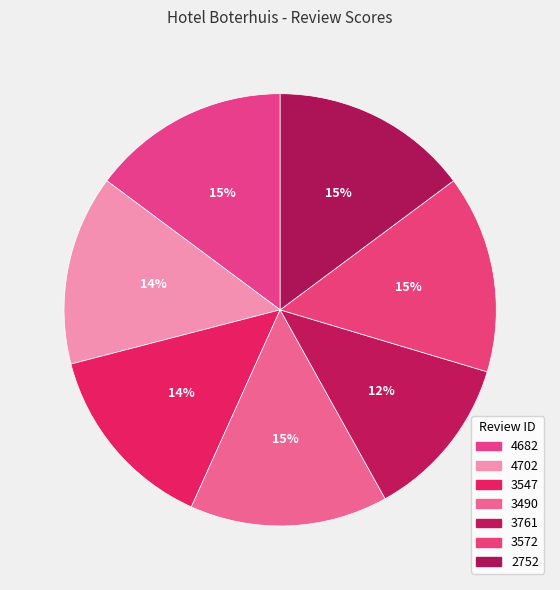

Count the number of slices in the pie.

7